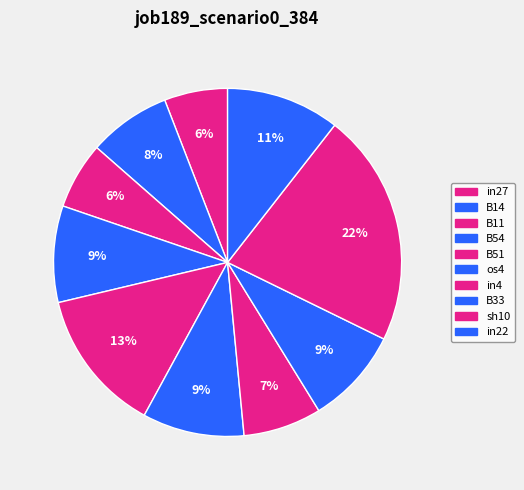

How many slices are in this pie chart?

10